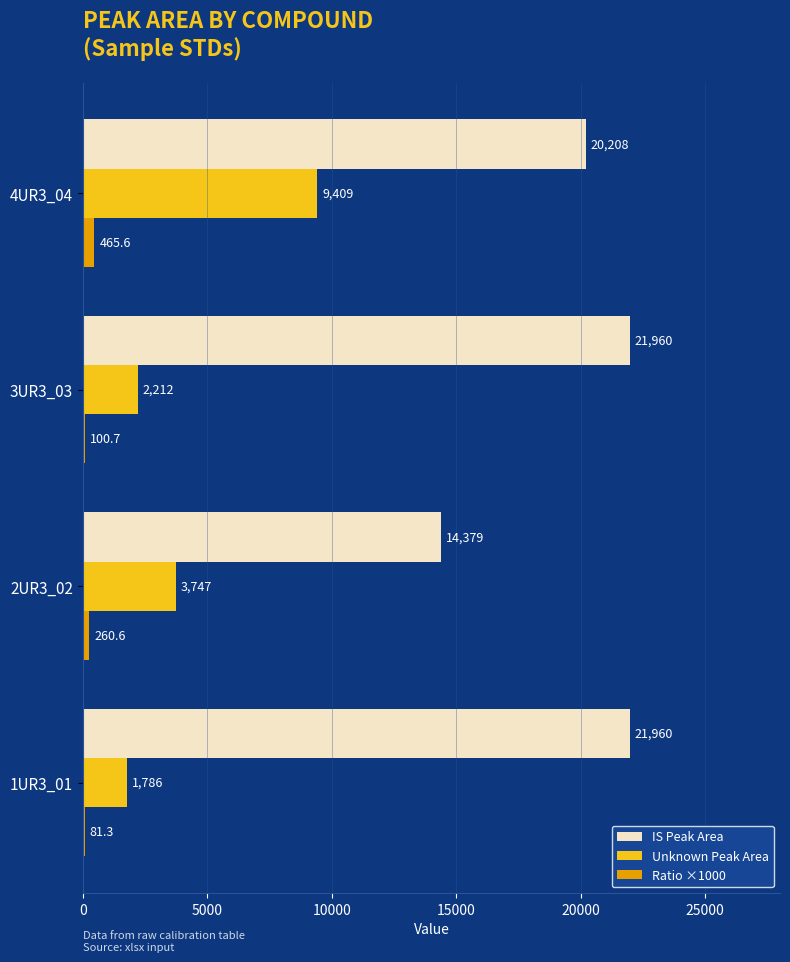

Is it true that IS Peak Area equals 21960.2 at 3UR3_03?

True